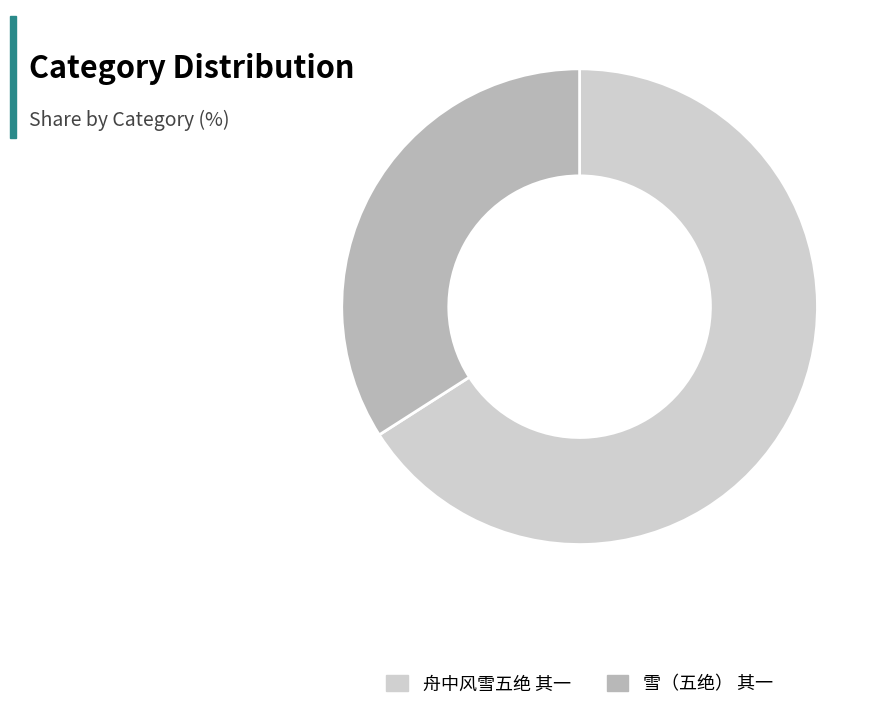

Which slice is the largest?

舟中风雪五绝 其一